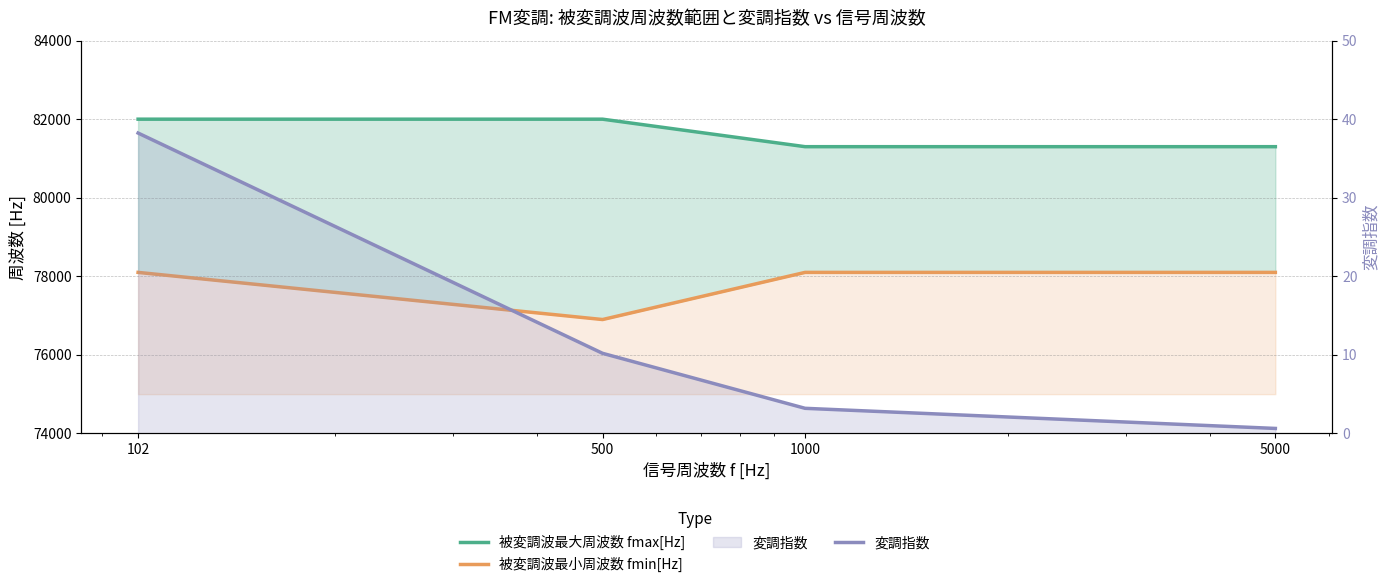

The 被変調波最小周波数 fmin[Hz] series shows 76900.0 at 500. True or false?

True